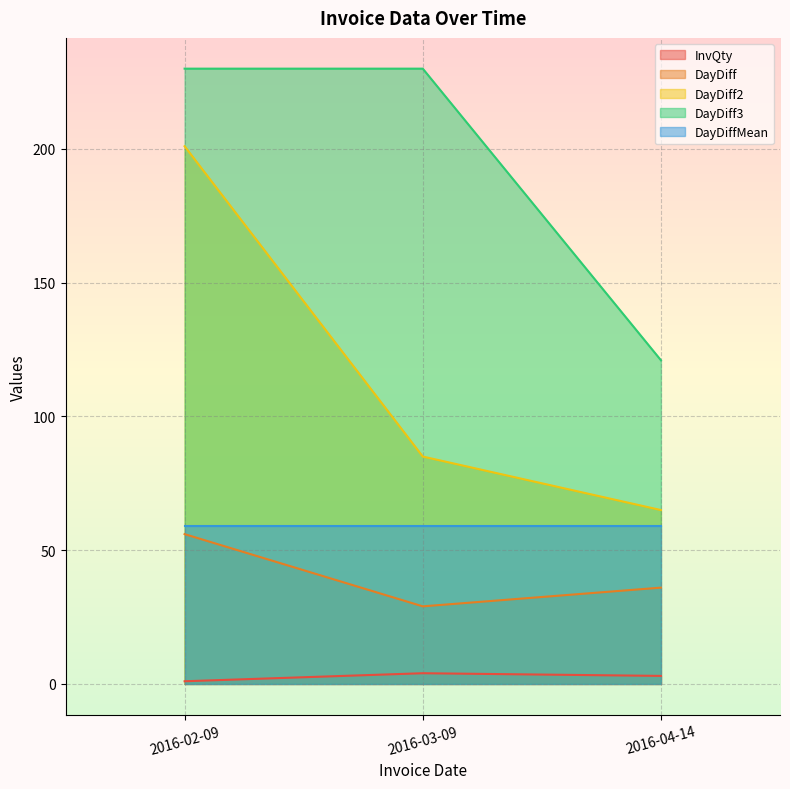

What position from the right is 2016-02-09?

3